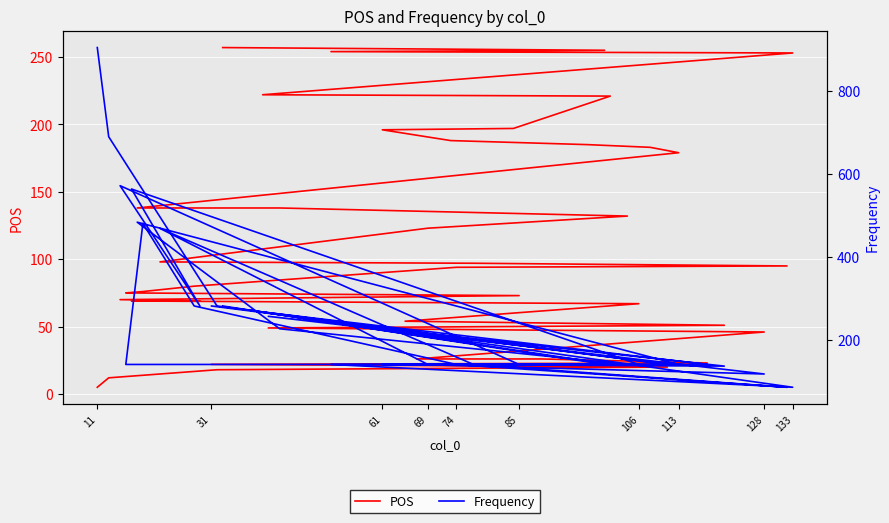

At how many categories does at least one series exceed 91?

40